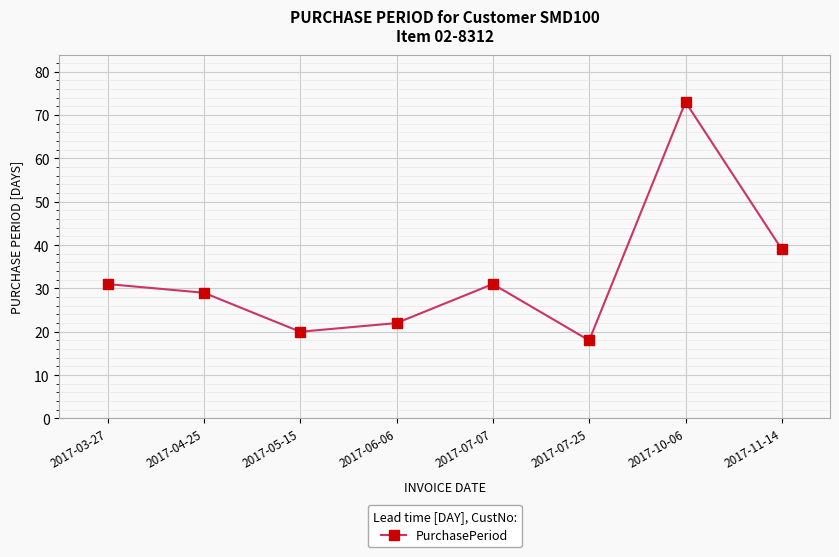

True or false: the data shows 122 at 2017-10-06.

False